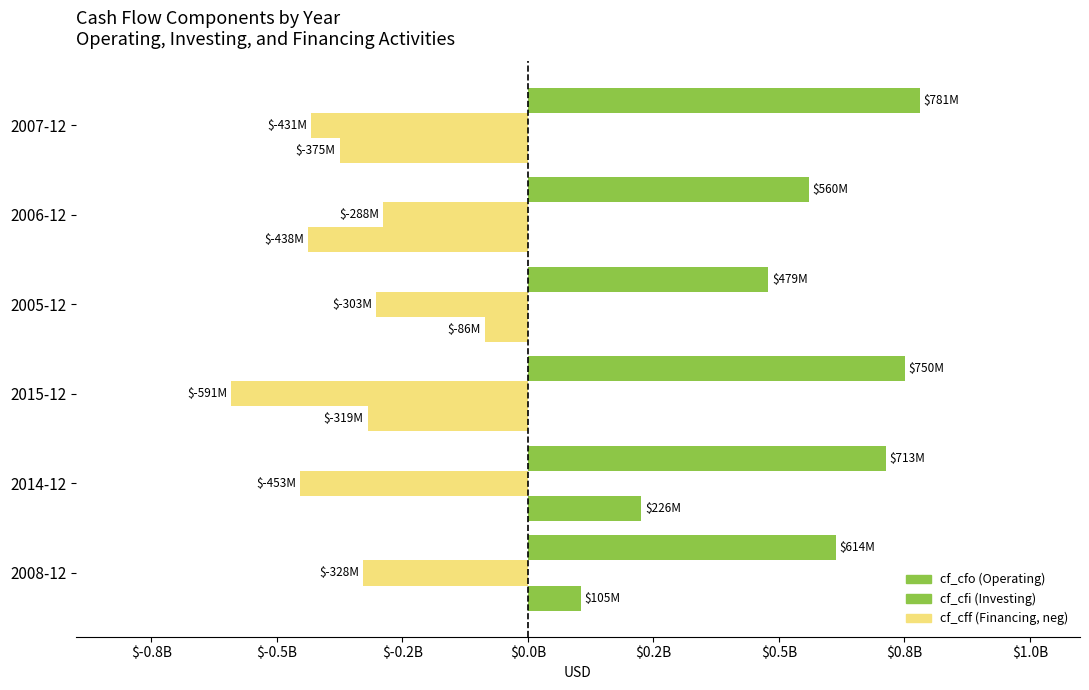

Reading right to left, extract all data points from this chart.

cf_cfo: 780800000	559800000	478900000	750500000	712700000	613600000
cf_cfi: -431100000	-288400000	-302600000	-591100000	-453000000	-327800000
cf_cff: -374700000	-438200000	-85500000	-318900000	226300000	105300000